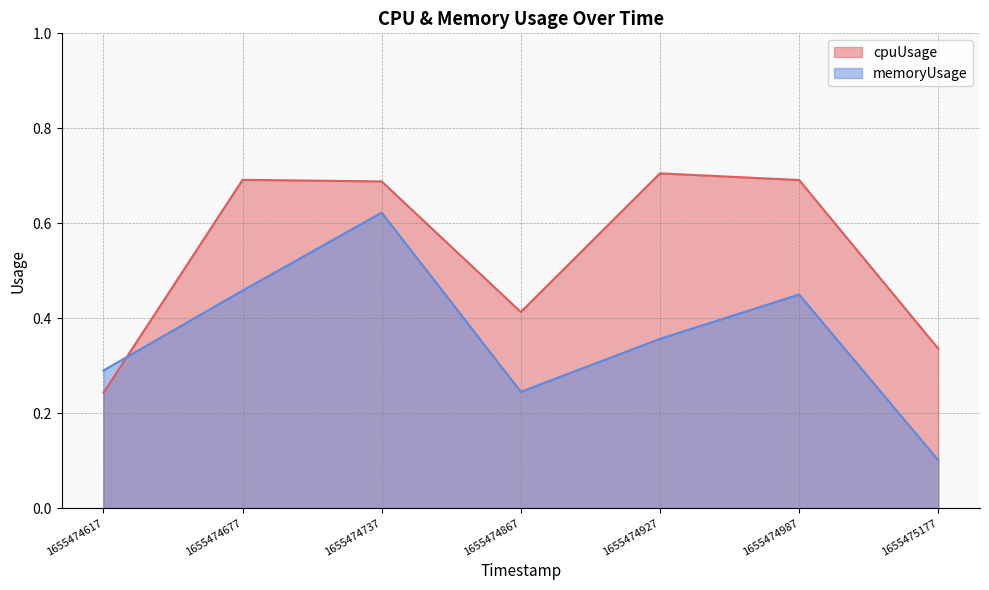

Is it true that memoryUsage equals 0.1 at 1655474927?

False